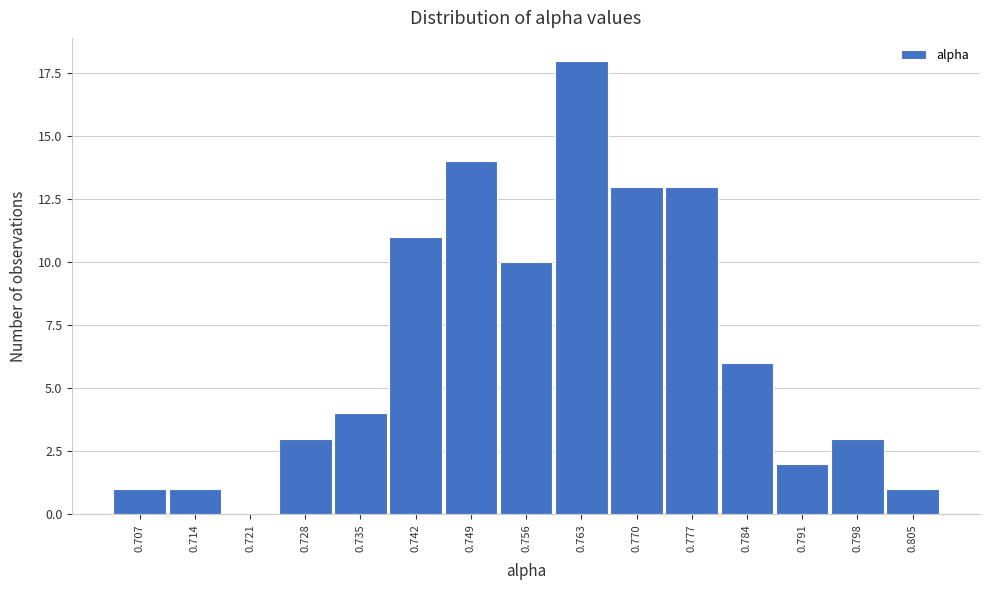

Reading left to right, what are all the values shown in this chart?

0.707=1	0.714=1	0.721=0	0.728=3	0.735=4	0.742=11	0.749=14	0.756=10	0.763=18	0.770=13	0.777=13	0.784=6	0.791=2	0.798=3	0.805=1